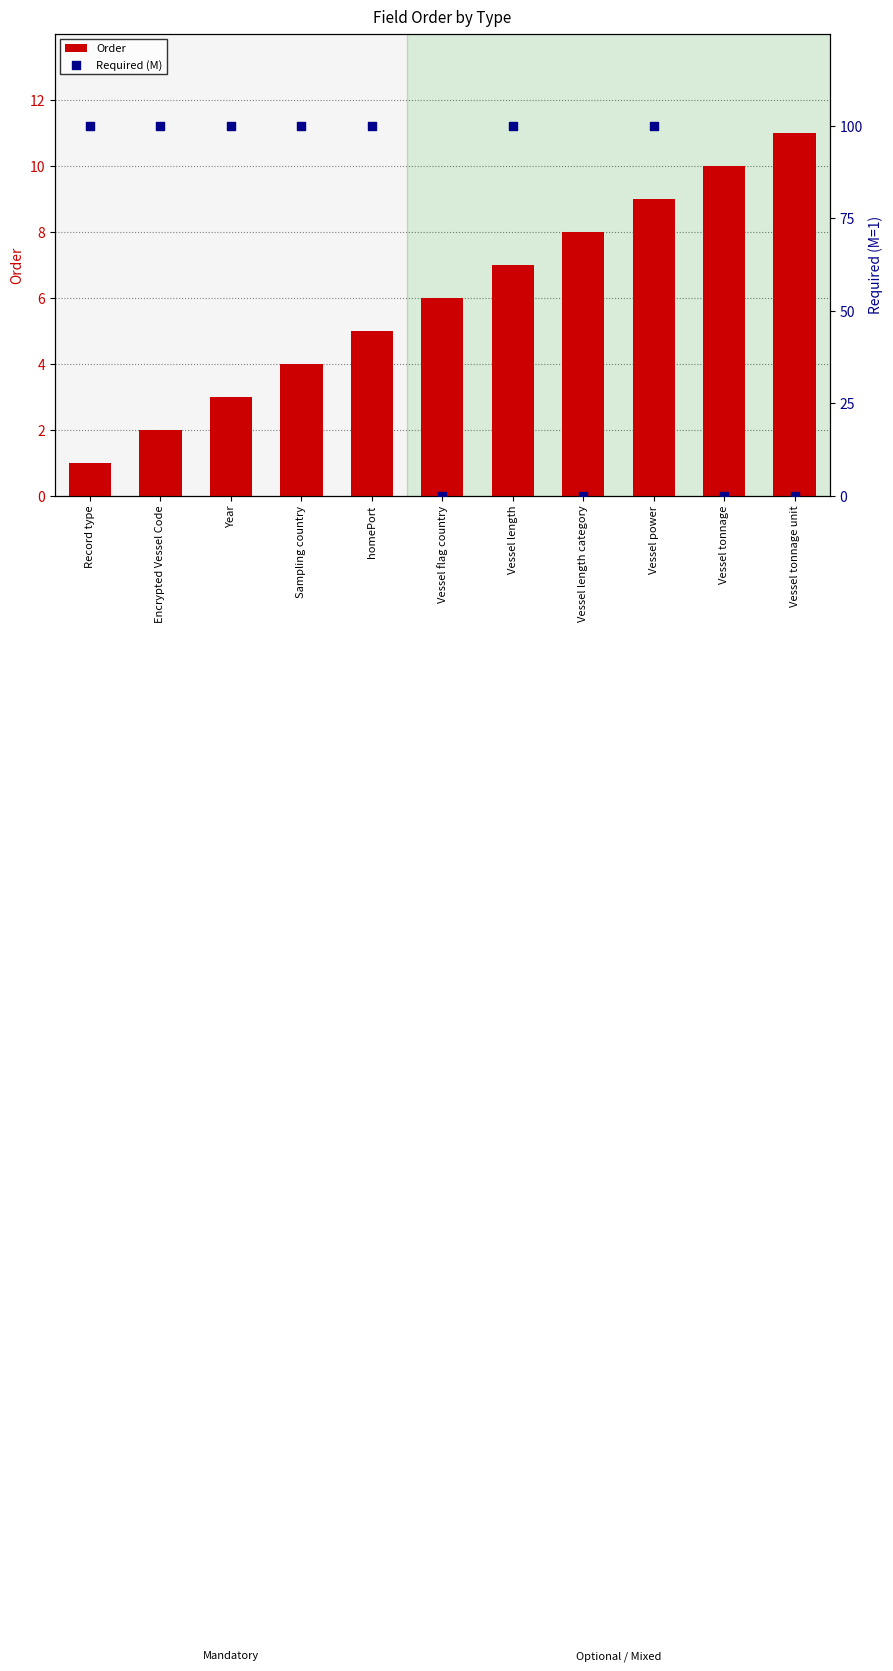

Is the value of Required (M) at Vessel power greater than the value of Order at Sampling country?

Yes